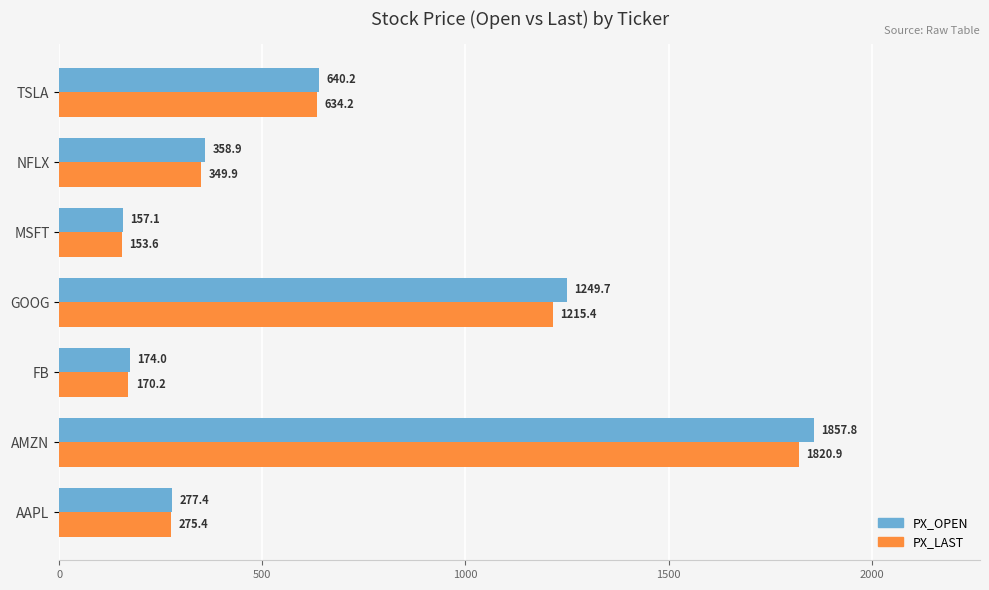

The value of PX_OPEN at GOOG is 346.8. True or false?

False